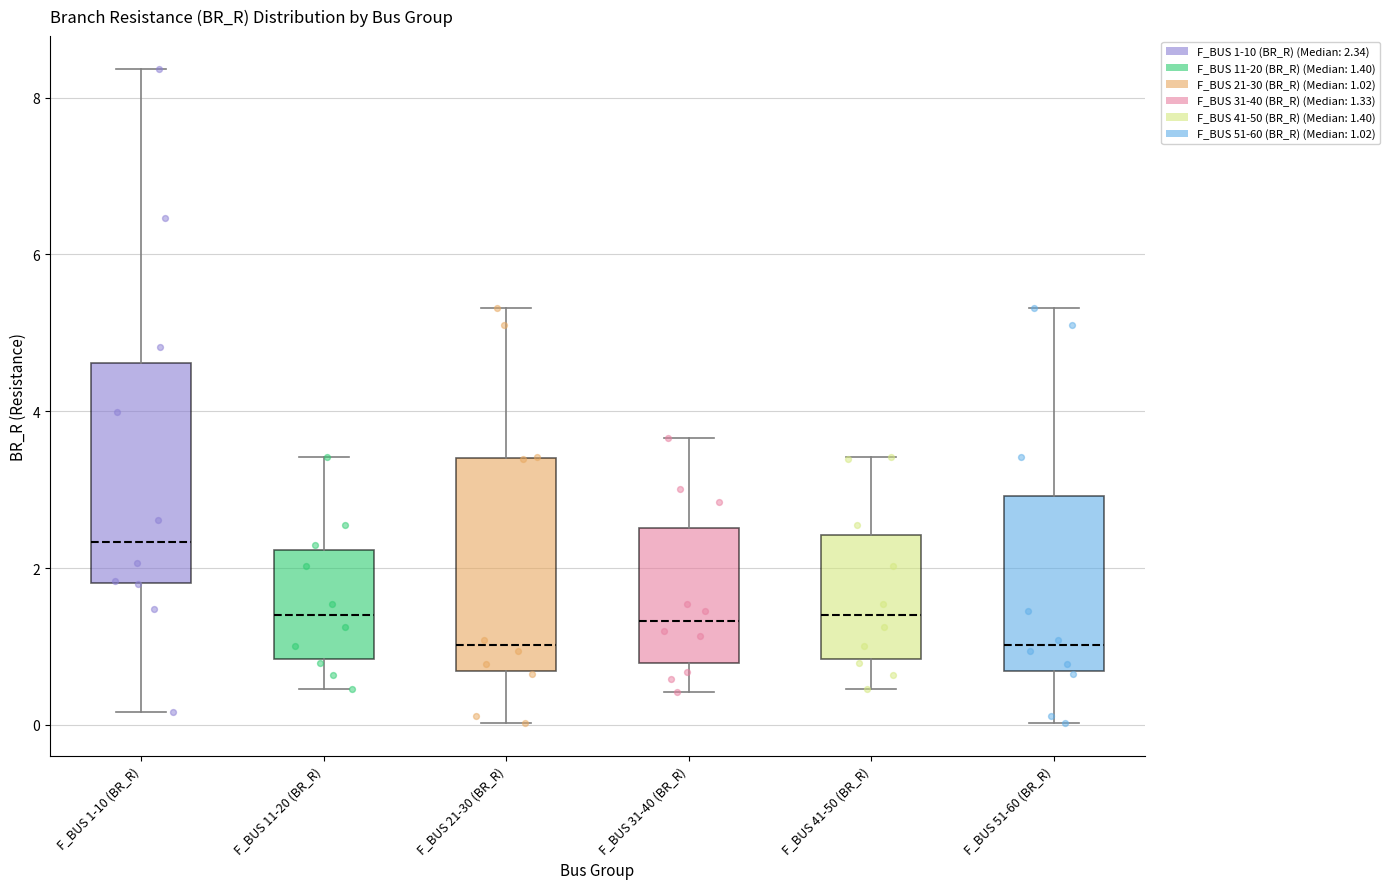

Reading left to right, read every box against the y-axis: the position of its median line, the range the box covers, and the ends of its whiskers. The values are not printed on the chart, so give them approximately, as read against the axis.

F_BUS 1-10 (BR_R): median 2.4, box 1.8 to 4.6, whiskers 0.2 to 8.4
F_BUS 11-20 (BR_R): median 1.4, box 0.8 to 2.2, whiskers 0.4 to 3.4
F_BUS 21-30 (BR_R): median 1.0, box 0.6 to 3.4, whiskers 0.0 to 5.4
F_BUS 31-40 (BR_R): median 1.4, box 0.8 to 2.6, whiskers 0.4 to 3.6
F_BUS 41-50 (BR_R): median 1.4, box 0.8 to 2.4, whiskers 0.4 to 3.4
F_BUS 51-60 (BR_R): median 1.0, box 0.6 to 3.0, whiskers 0.0 to 5.4